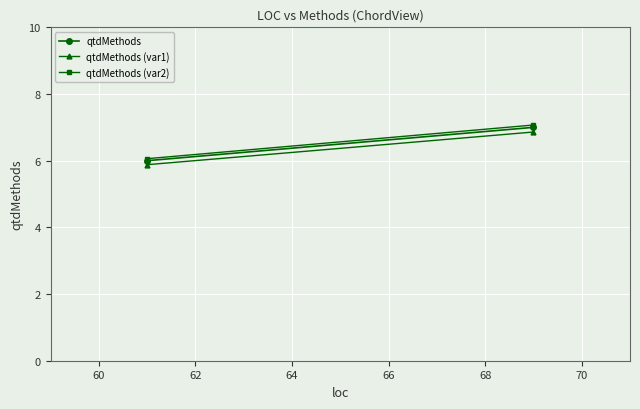

True or false: qtdMethods (var1) has a value of 10.3 at 60.

False